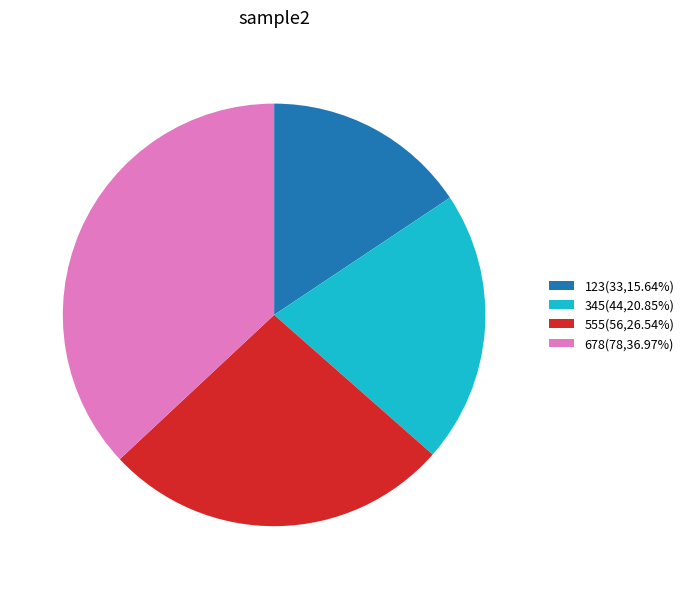

Combined, do 345(44,20.85%) and 123(33,15.64%) account for over 50%?

No